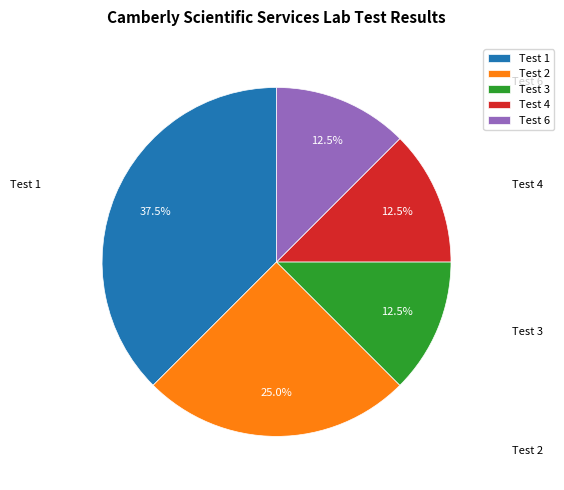

Does Test 1 represent more than half of the total?

No